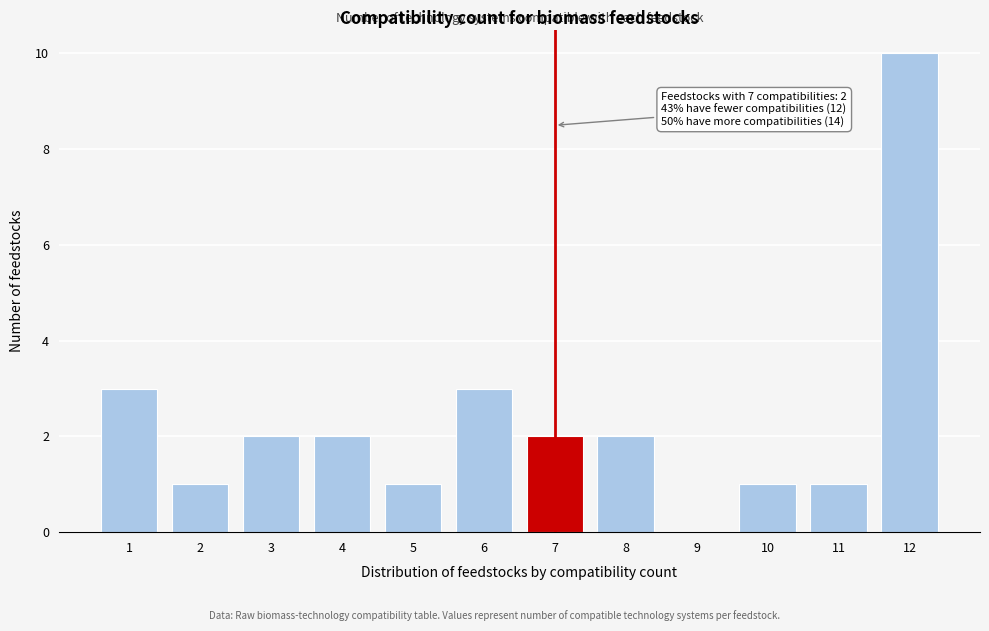

Which range on the x-axis has the tallest bar?

11.5 to 12.5